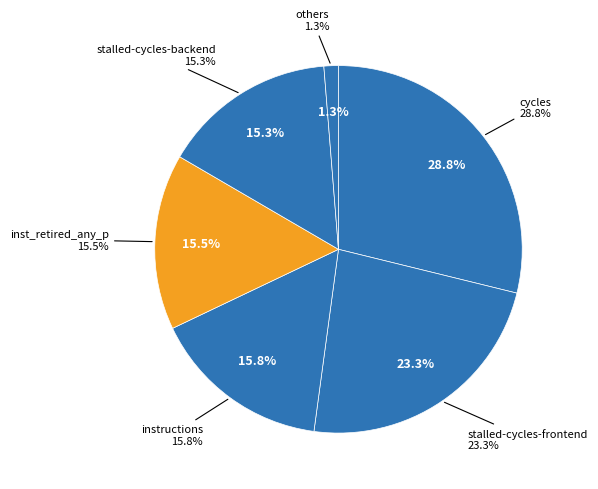

The inst_retired_any_p slice represents 15% of the pie. True or false?

True